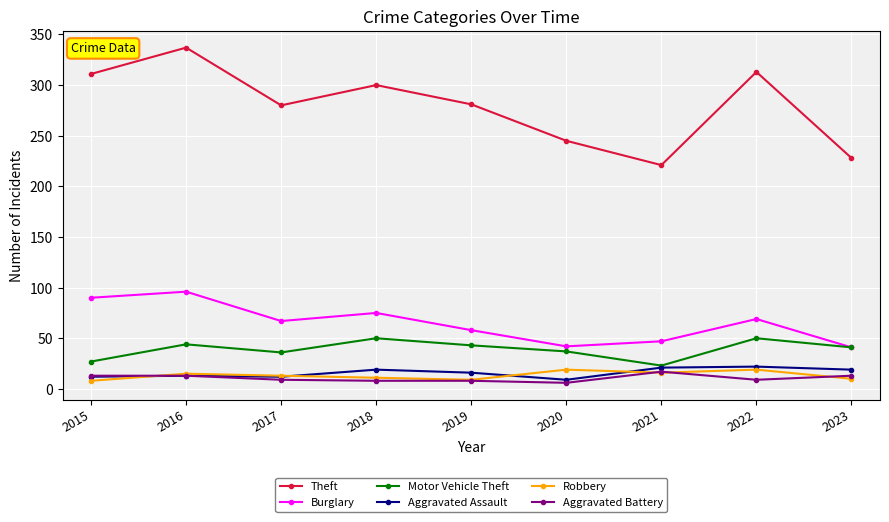

What is the sum of the Burglary values at 2020 and 2019?

100